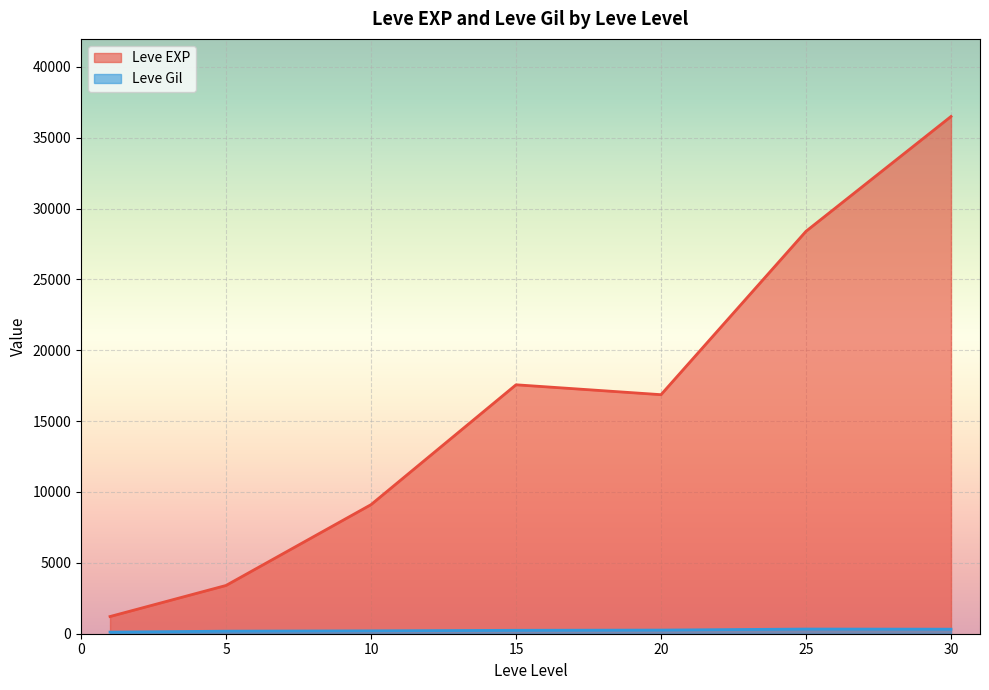

True or false: Leve EXP and Leve Gil cross at least once.

False